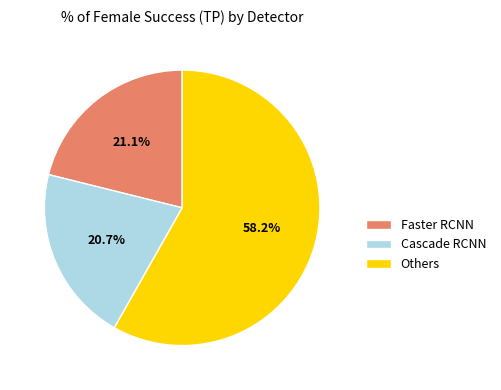

What percentage is NOT represented by Cascade RCNN?

79.3%